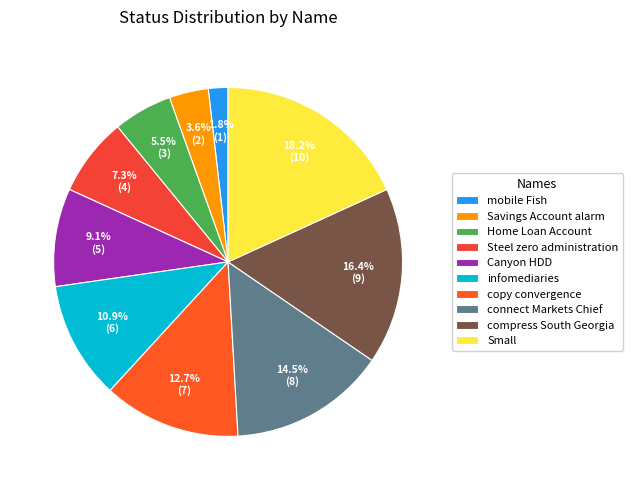

True or false: infomediaries accounts for 11% of the total.

True